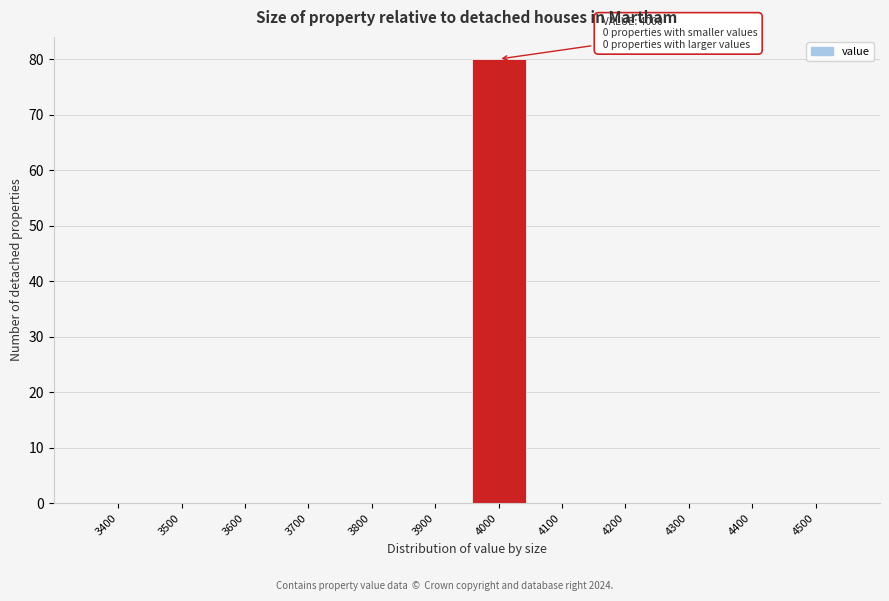

Reading left to right, list all the values displayed in this chart.

3400=0	3500=0	3600=0	3700=0	3800=0	3900=0	4000=80	4100=0	4200=0	4300=0	4400=0	4500=0